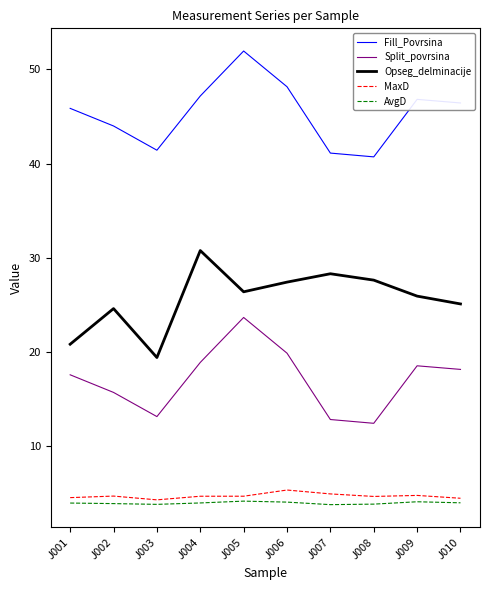

True or false: AvgD has more than 1 points higher than both neighbors.

True